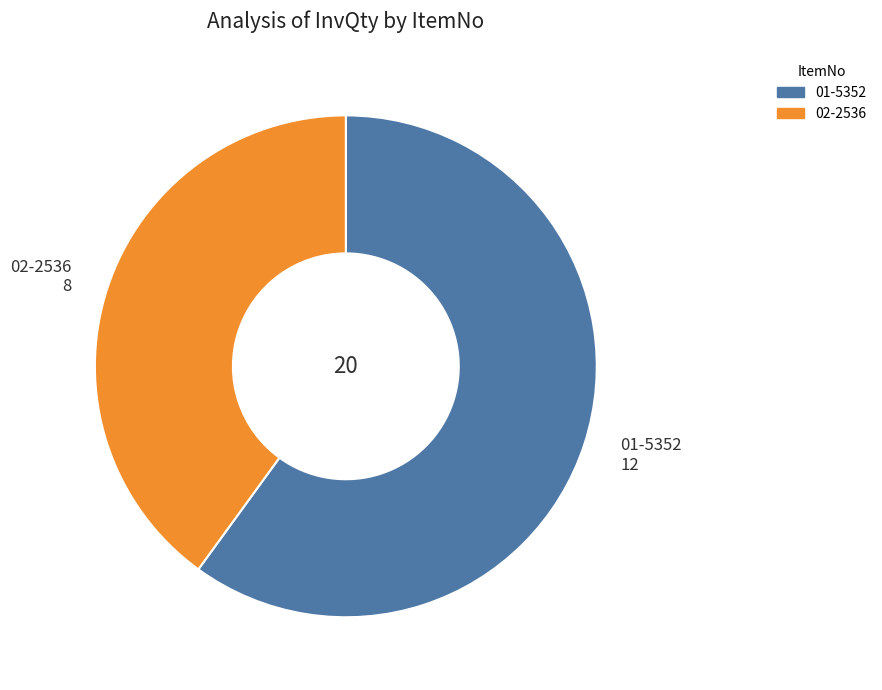

Between 02-2536 and 01-5352, which is larger?

01-5352